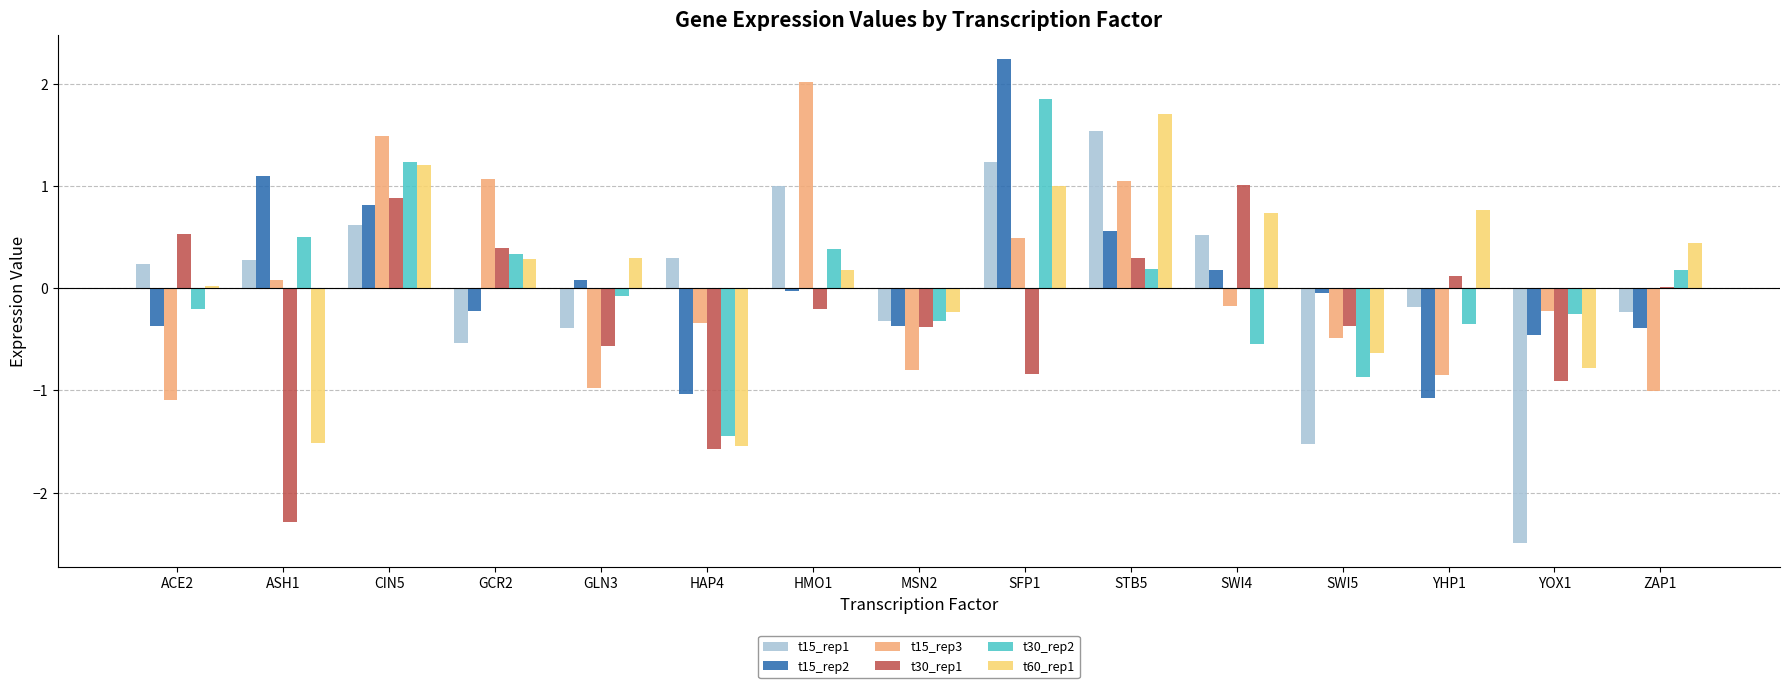

What is the highest value of the t30_rep2 series?

1.9